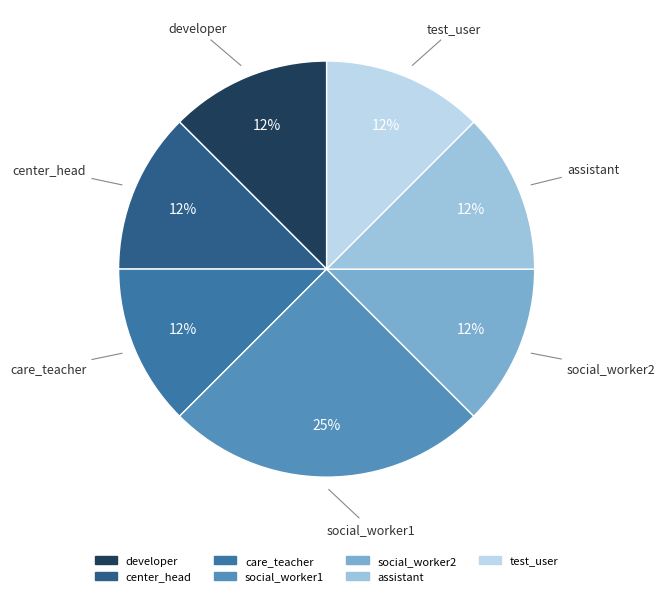

The developer slice represents 12% of the pie. True or false?

True